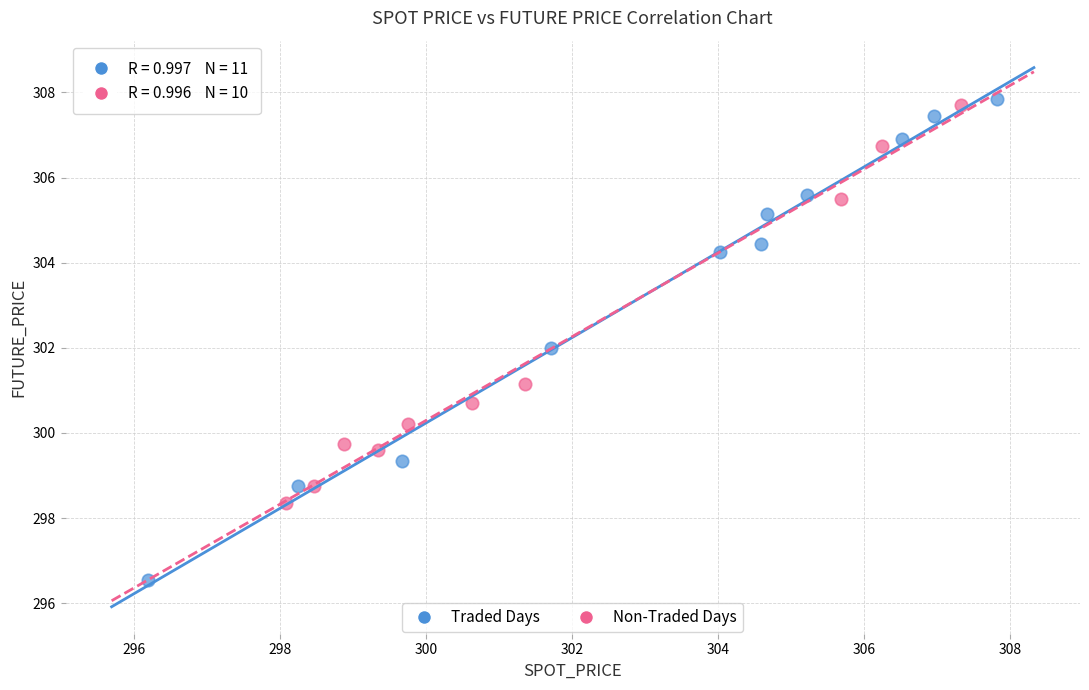

Which series has the largest Y range (max minus min)?

Traded Days